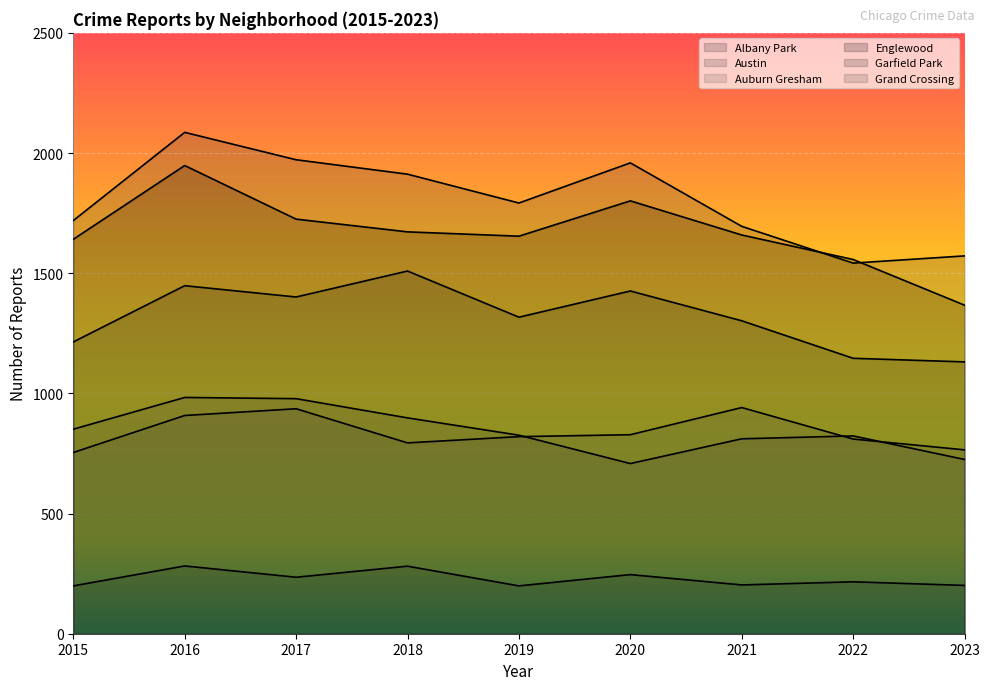

The value of Englewood at 2016 is 2674. True or false?

False